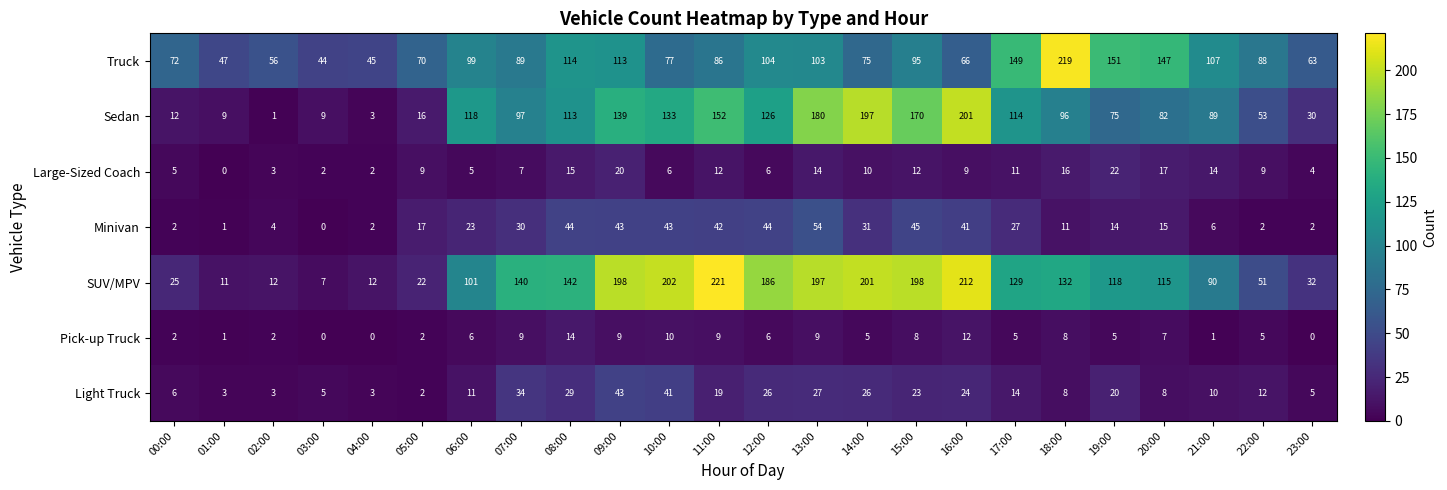

At how many categories does at least one series exceed 94?

16